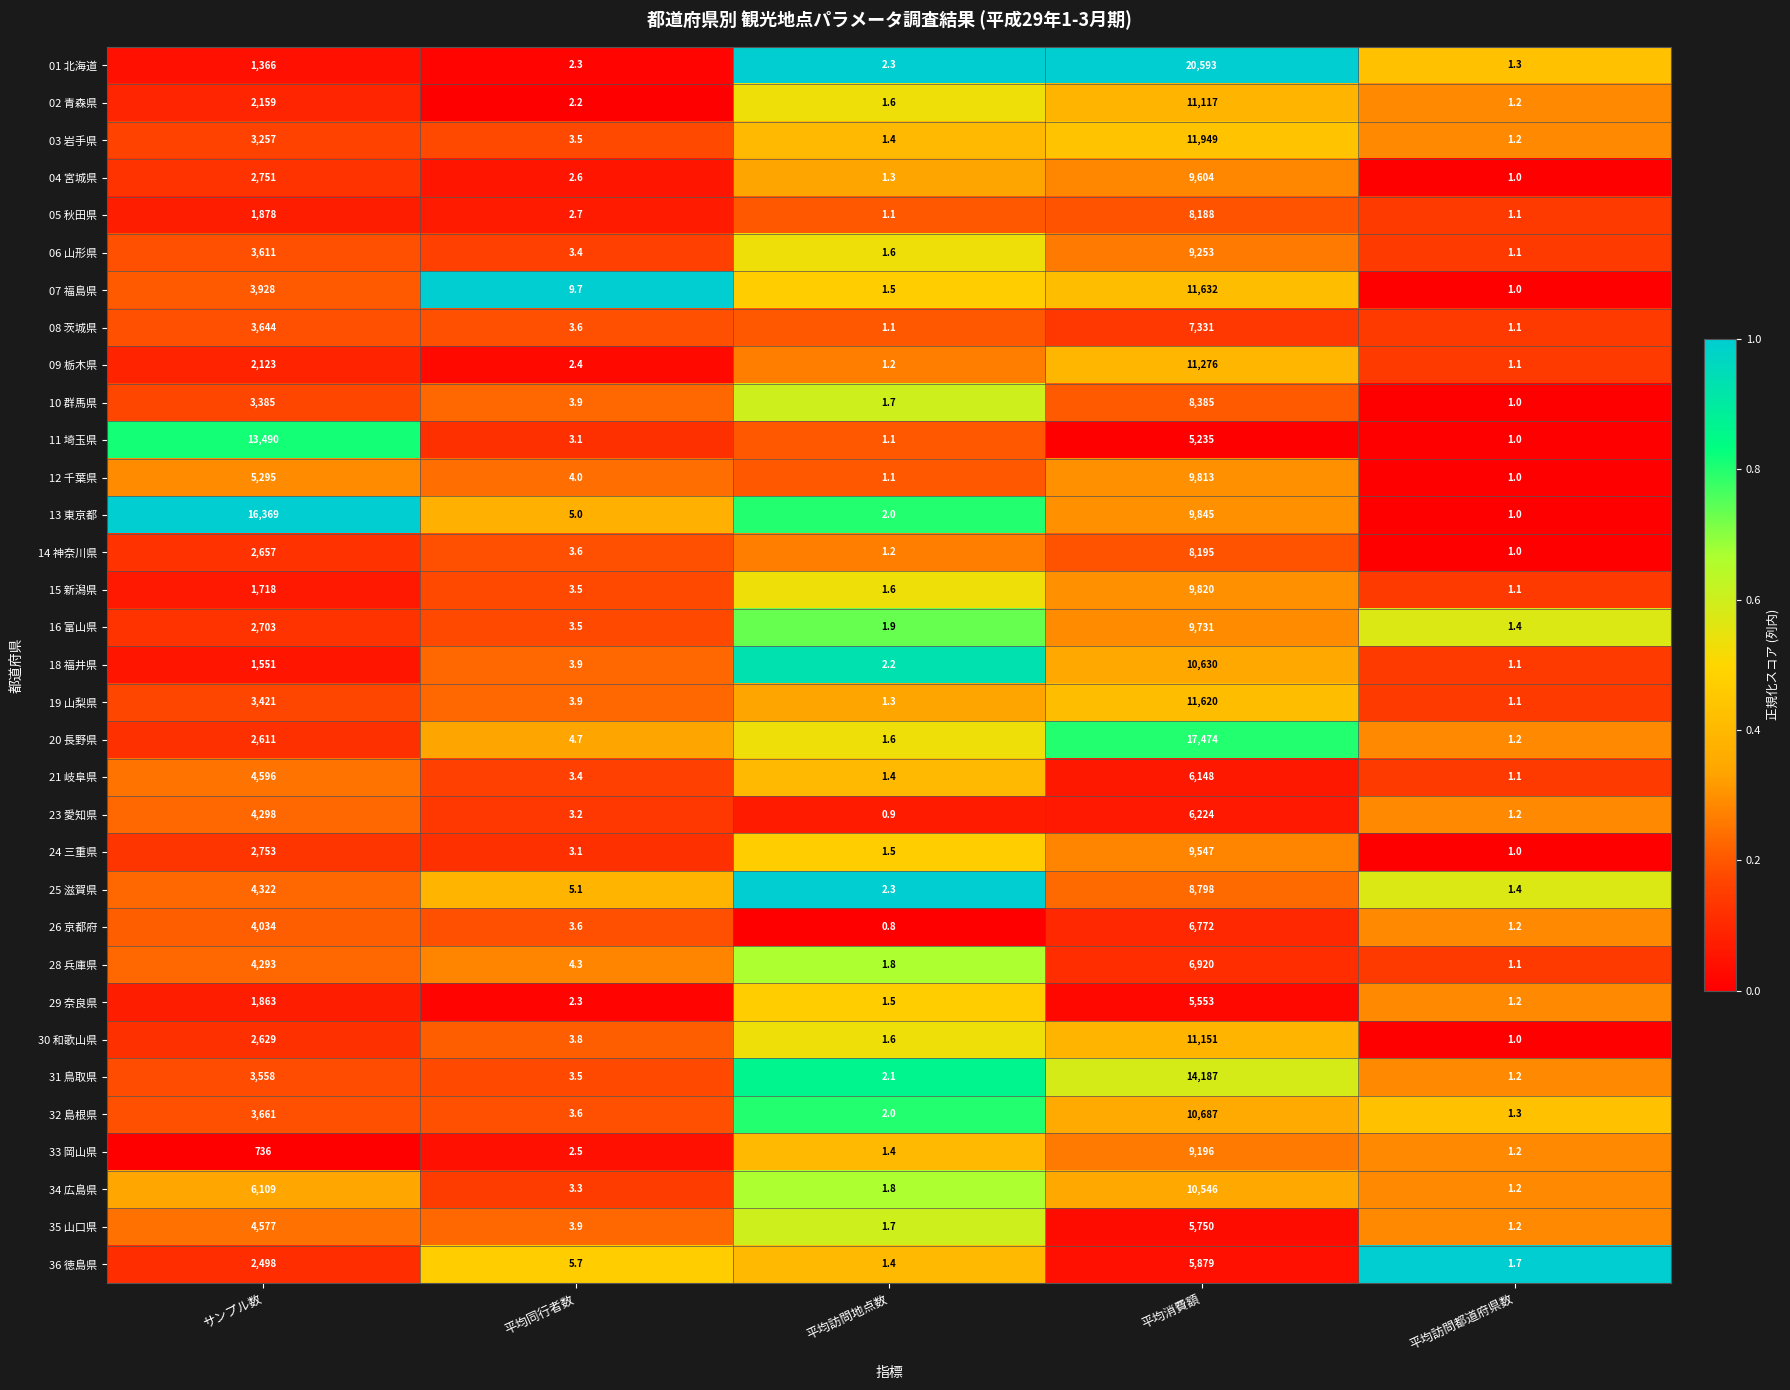

What is the difference between the maximum and minimum values in the 14 神奈川県 series?

8194.0